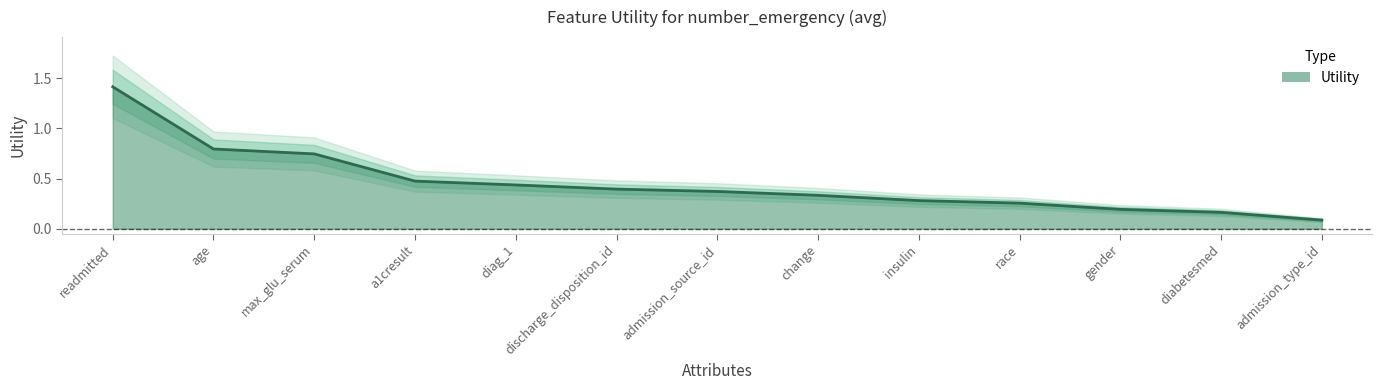

True or false: there are more than 2 points higher than both neighbors.

False